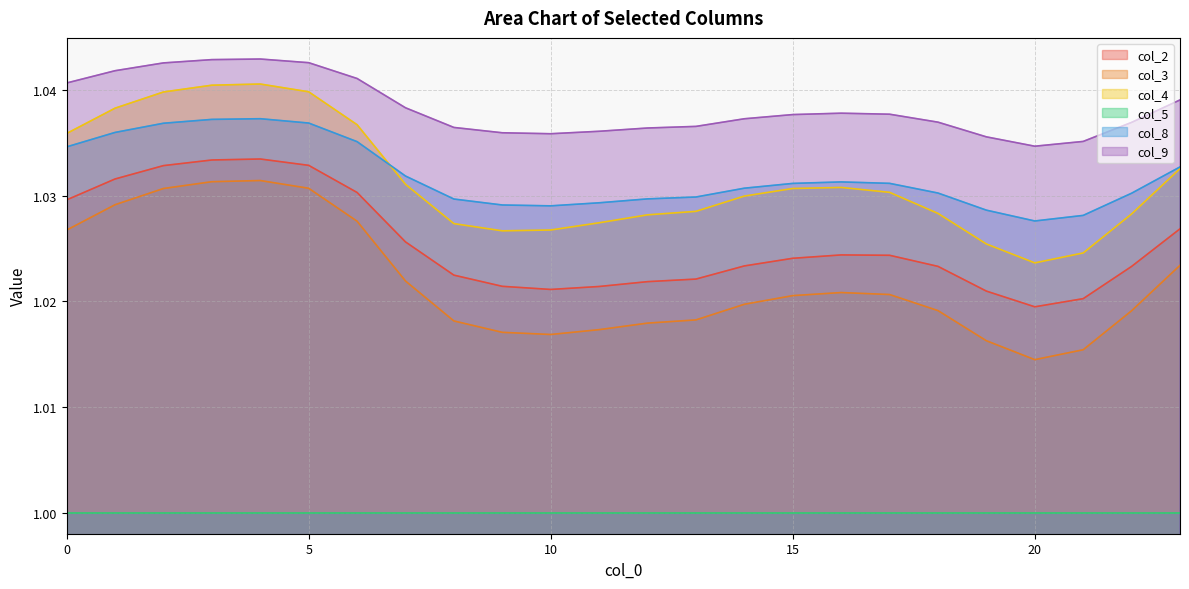

Which series changed the most between 3 and 4?

col_3